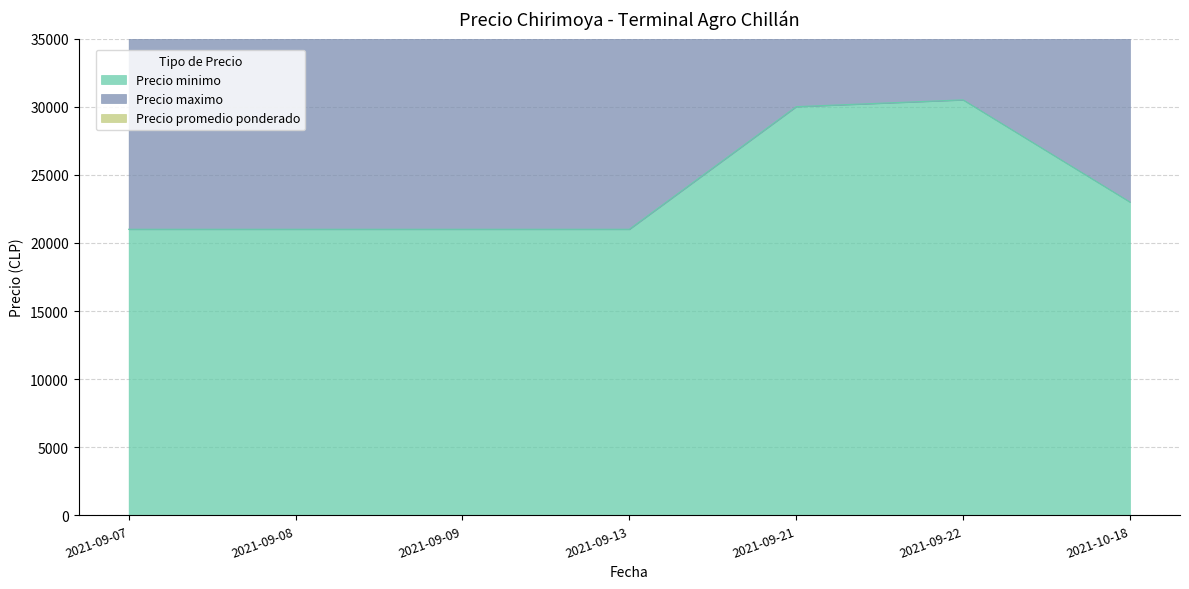

What is the maximum value for Precio maximo?

92250